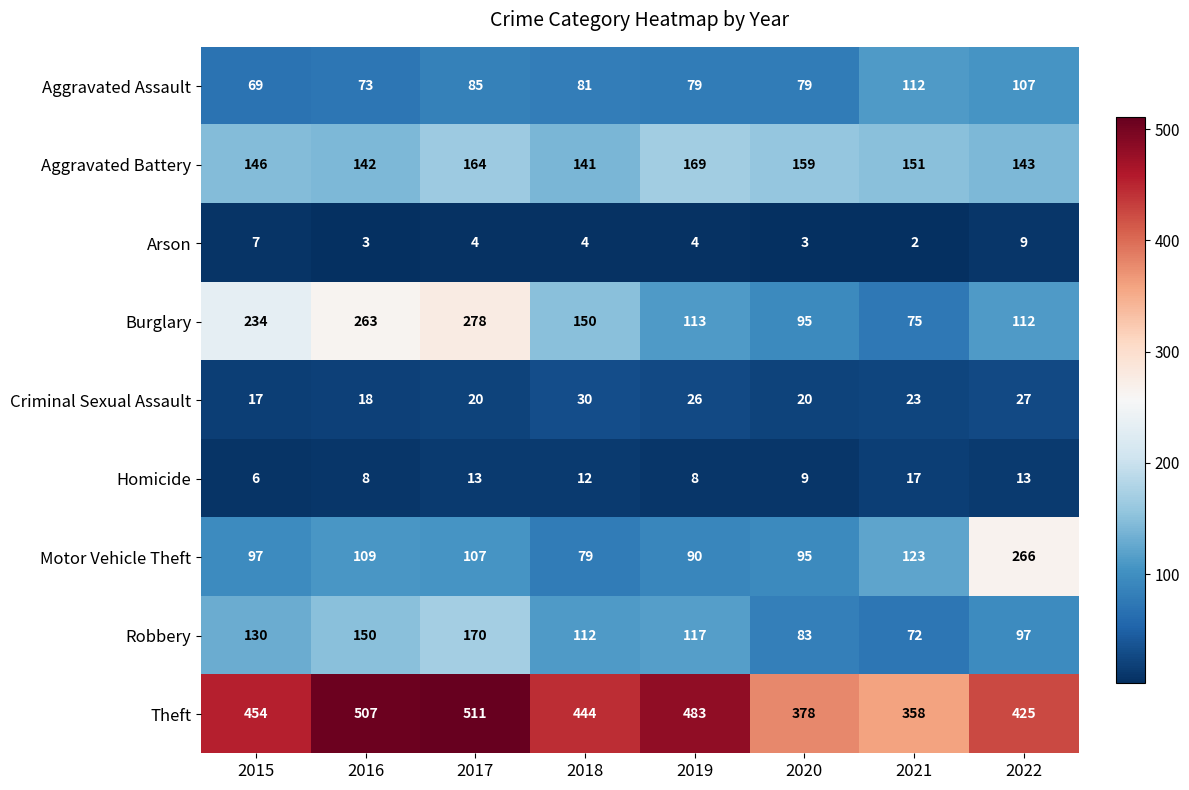

What is the total value across all series at 2016?

1273